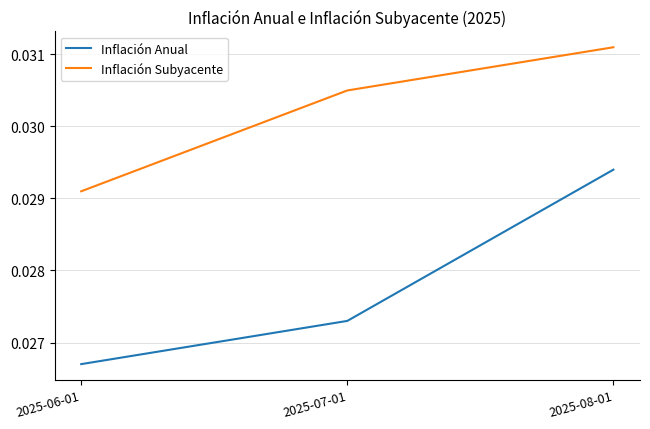

At which category is the sum across all series the highest?

2025-08-01